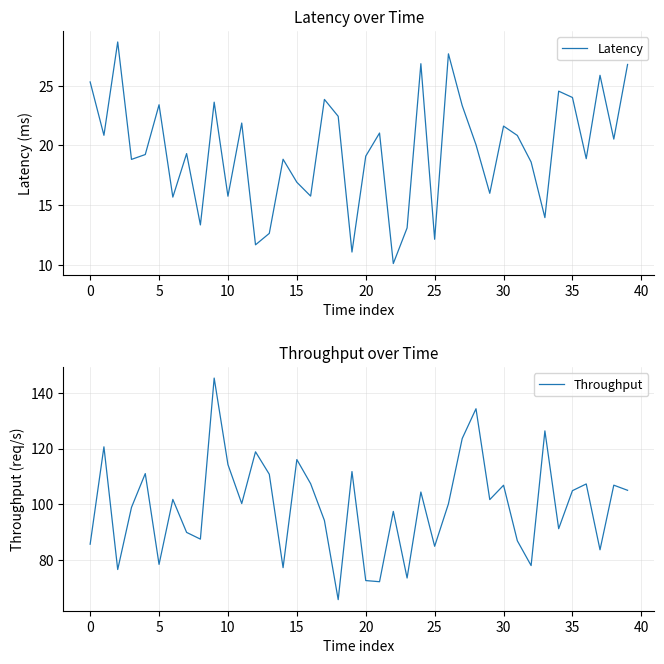

Reading left to right, list all the values displayed in this chart.

Latency: 25.3	20.9	28.7	18.8	19.2	23.4	15.7	19.3	13.3	23.6	15.7	21.9	11.7	12.6	18.8	16.9	15.8	23.9	22.4	11.1	19.1	21.0	10.1	13.1	26.9	12.1	27.7	23.3	20.1	16.0	21.6	20.8	18.6	14.0	24.6	24.0	18.9	25.9	20.5	26.8
Throughput: 85.7	120.6	76.6	98.9	111.0	78.5	101.8	89.9	87.5	145.3	114.3	100.3	118.8	110.8	77.3	116.0	107.4	94.2	65.8	111.7	72.7	72.3	97.5	73.6	104.4	85.0	100.2	123.6	134.3	101.7	106.8	86.9	78.0	126.3	91.3	104.9	107.3	83.7	106.9	105.0